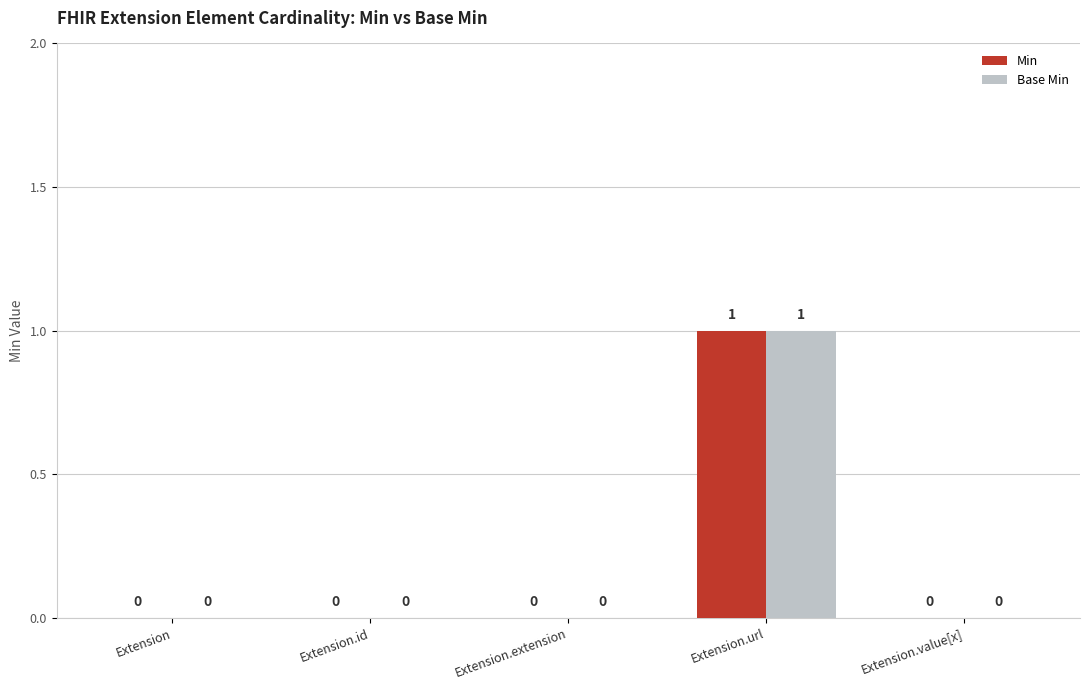

How many Base Min values are between 0 and 1?

5